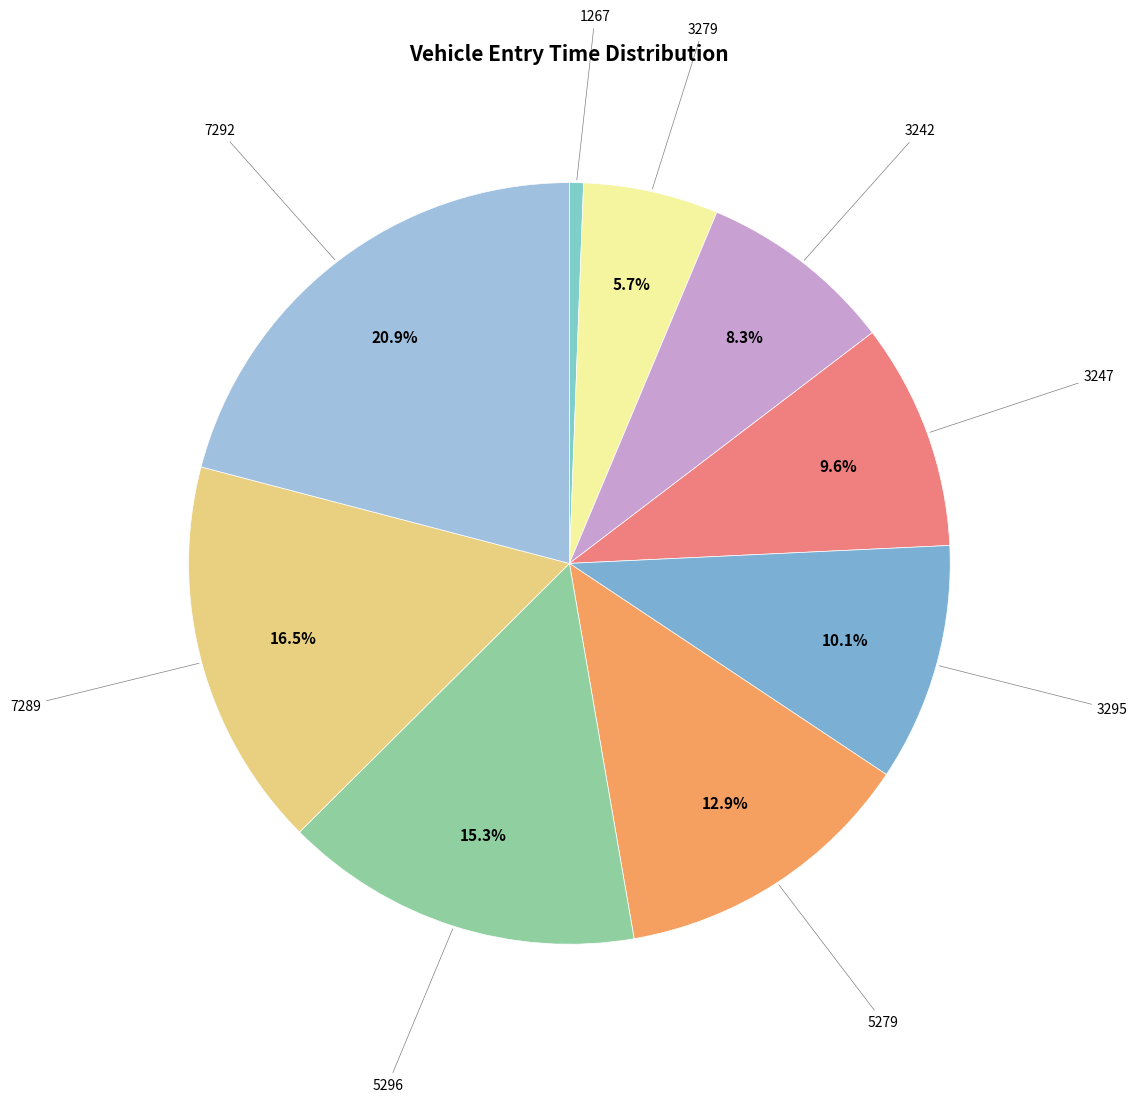

What is the smallest slice in the pie chart?

1267